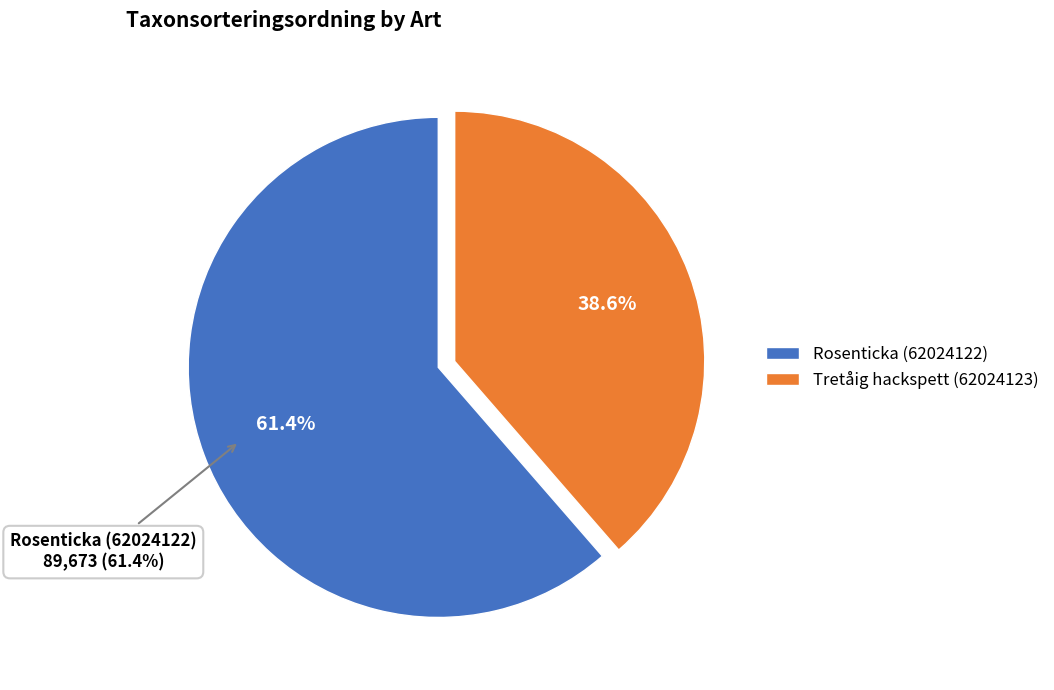

Does any single category account for the majority?

Yes